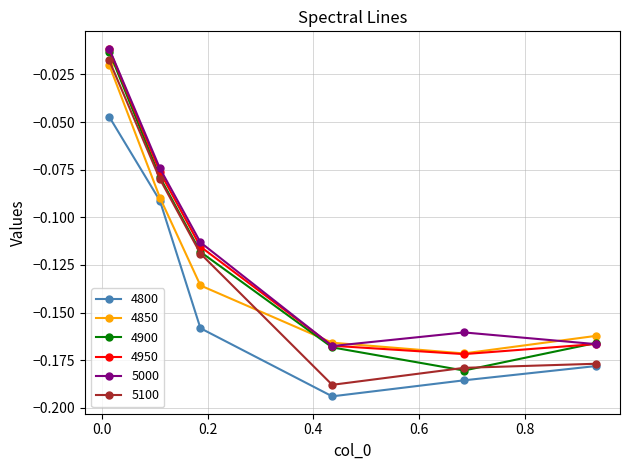

How many interior local valleys does the 4800 series have?

1